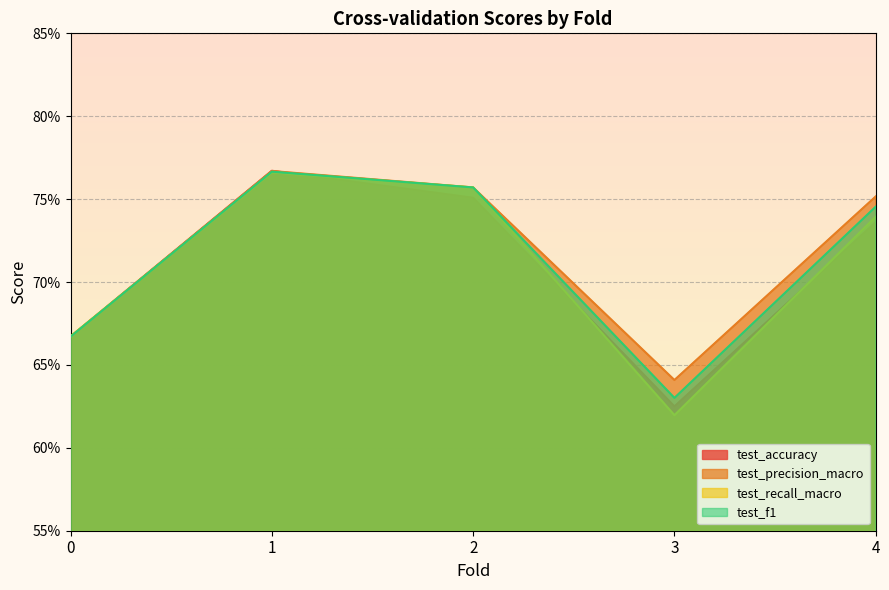

Reading right to left, extract all data points from this chart.

test_accuracy: 4=0.7	3=0.6	2=0.8	1=0.8	0=0.7
test_precision_macro: 4=0.8	3=0.6	2=0.8	1=0.8	0=0.7
test_recall_macro: 4=0.7	3=0.6	2=0.8	1=0.8	0=0.7
test_f1: 4=0.7	3=0.6	2=0.8	1=0.8	0=0.7